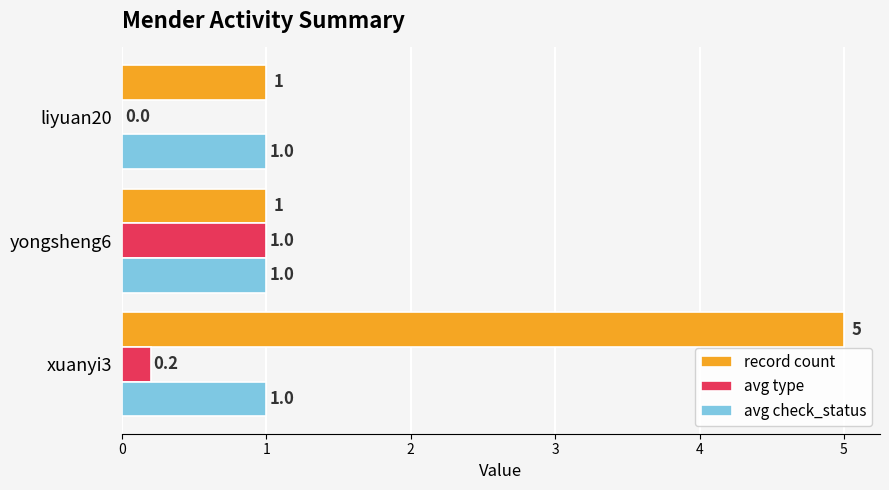

How many categories are shown in the chart?

3